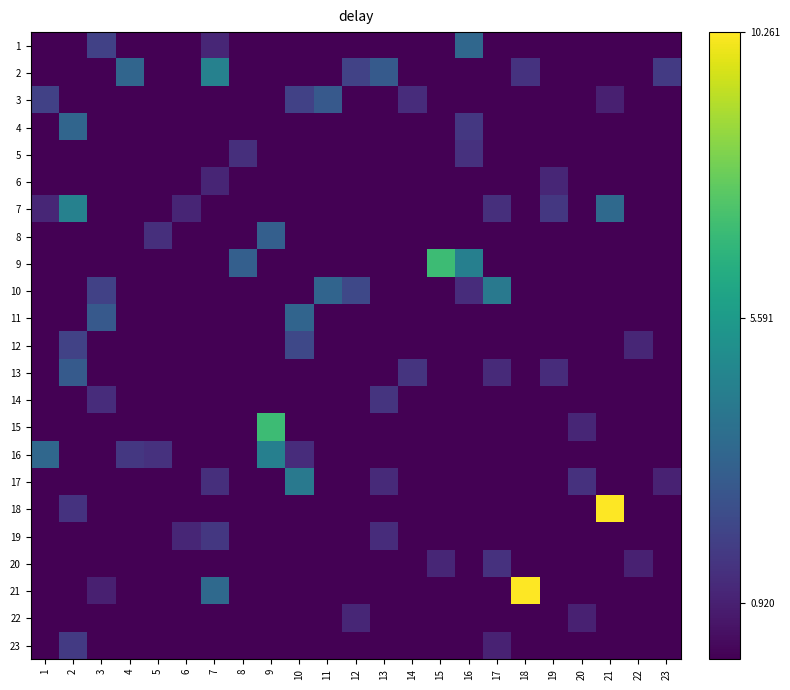

What is the total value across all series at 18?

11.8